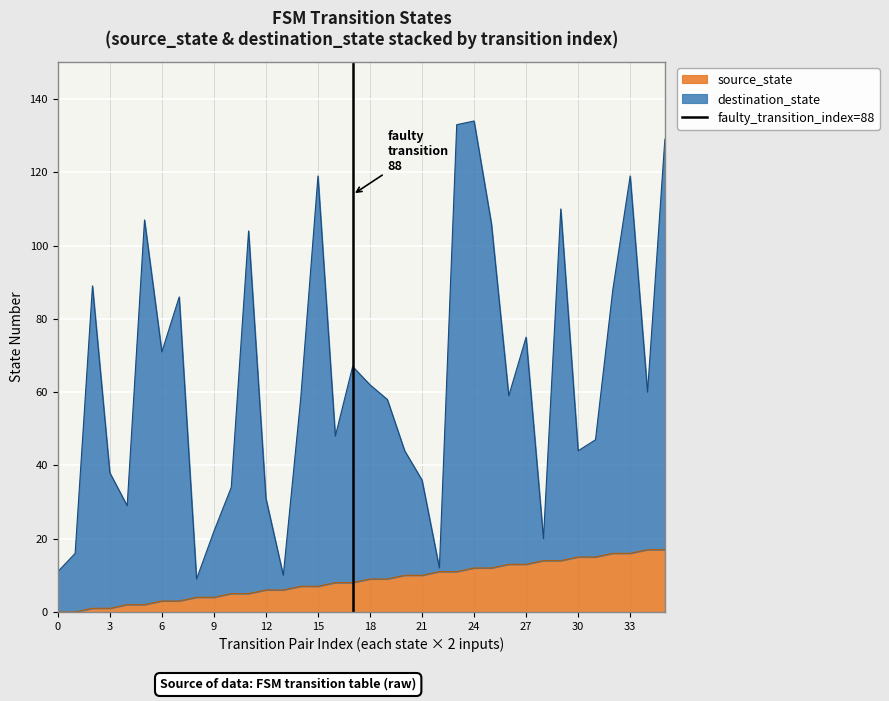

Is it true that source_state equals 9 at 18?

True